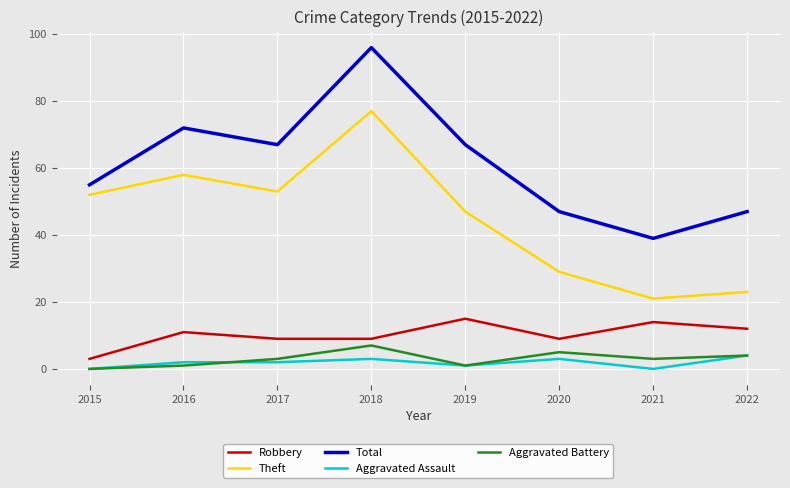

How many lines are shown in the chart?

5